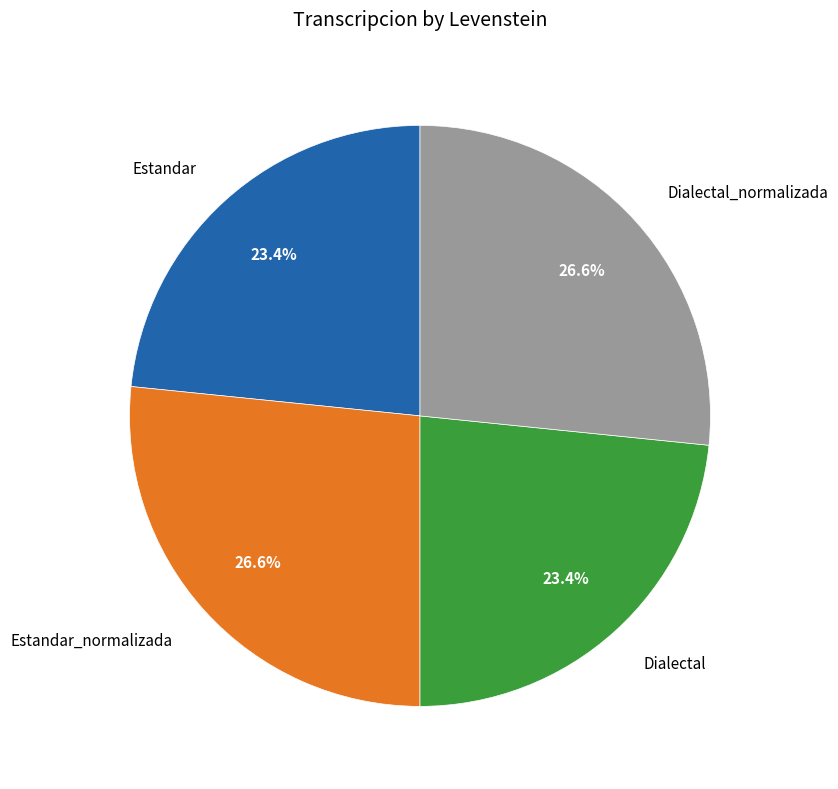

Count the number of slices in the pie.

4